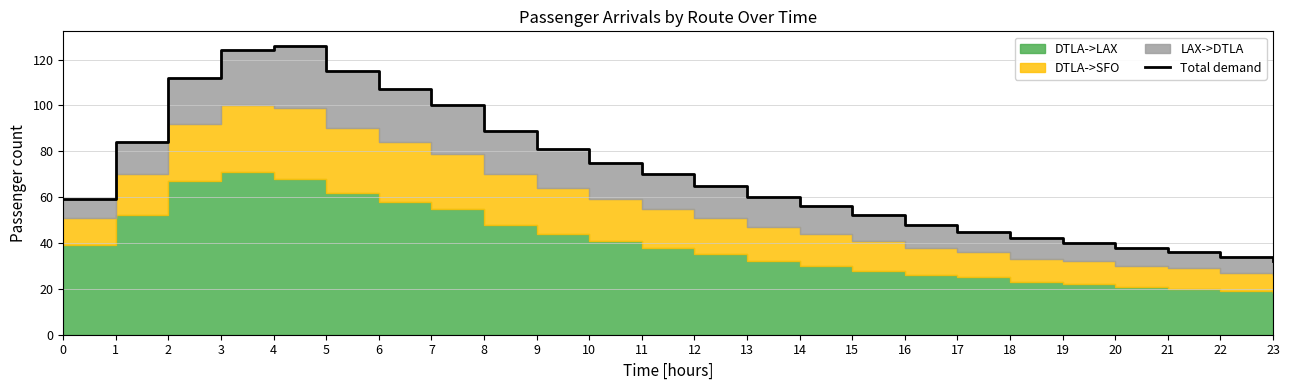

Reading right to left, list all the values displayed in this chart.

23=32	22=34	21=36	20=38	19=40	18=42	17=45	16=48	15=52	14=56	13=60	12=65	11=70	10=75	9=81	8=89	7=100	6=107	5=115	4=126	3=124	2=112	1=84	0=59